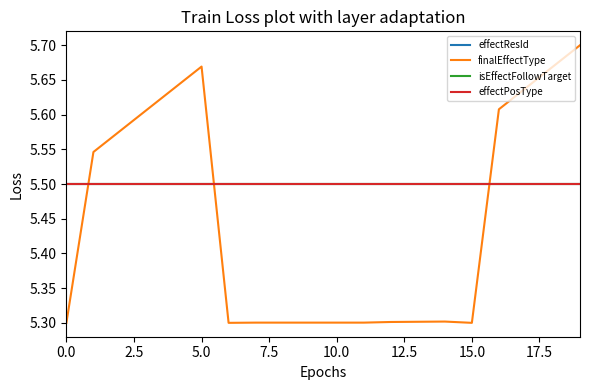

True or false: effectResId and effectPosType cross at least once.

False